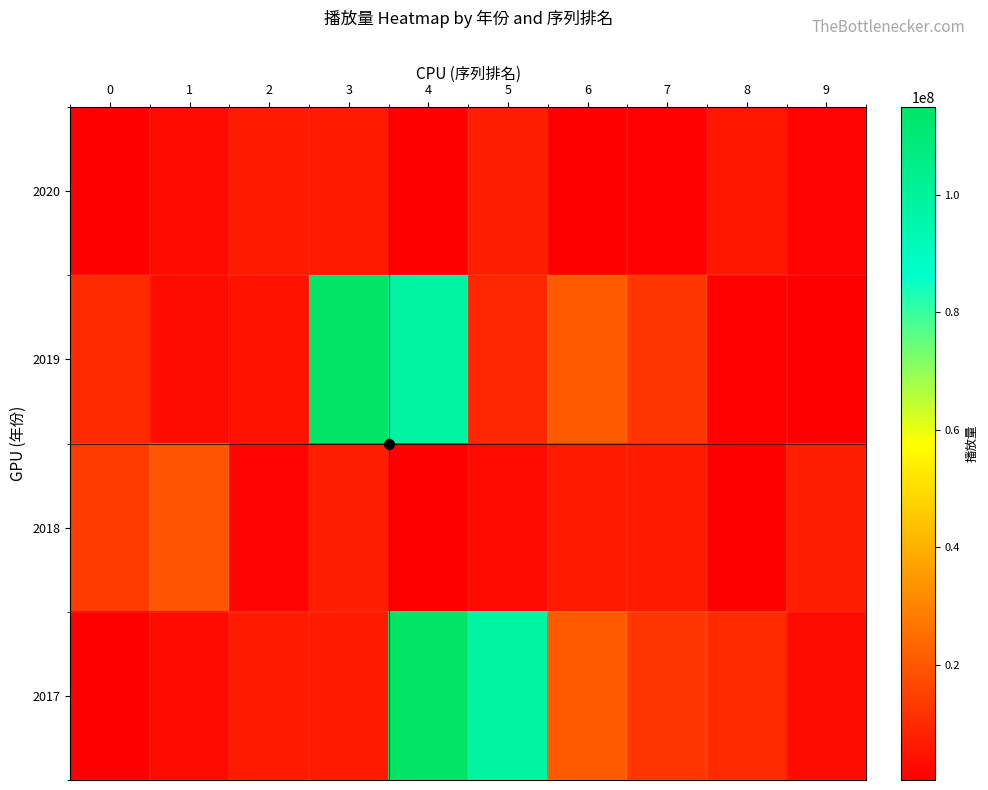

Which has a higher value, 8 or 3?

3